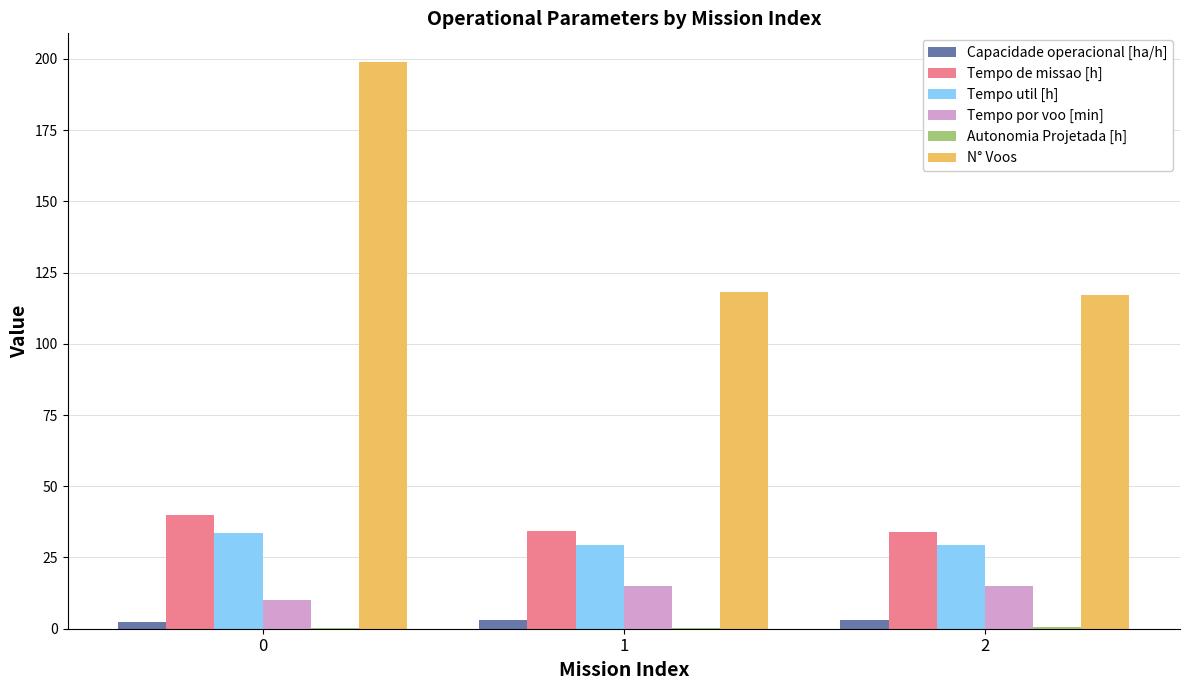

What is the sum of all Tempo util [h] values?

92.5